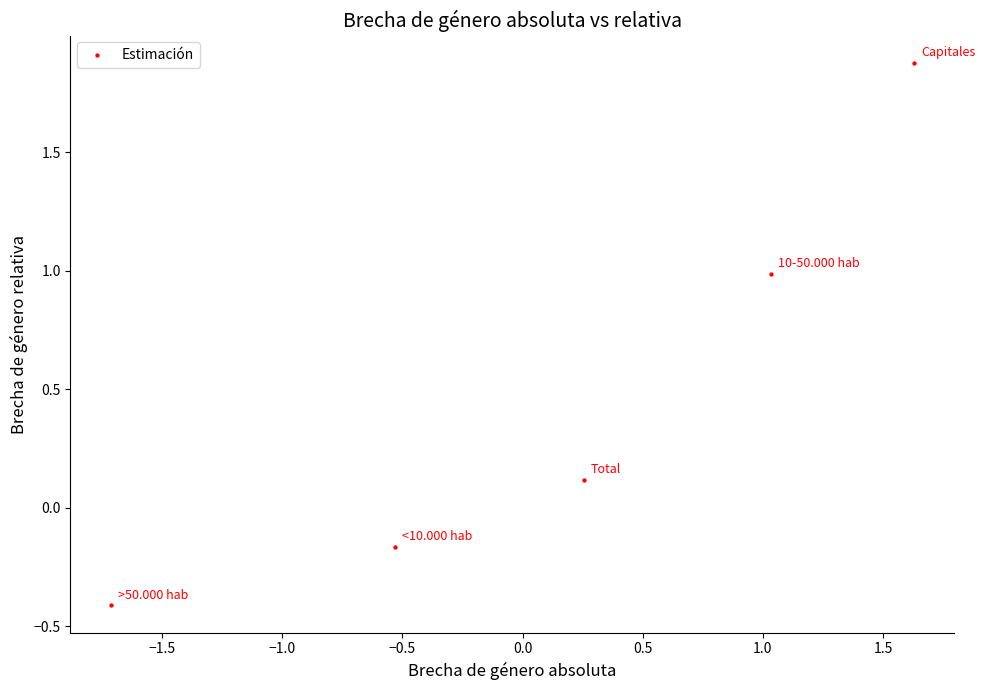

What is the range of X values (max minus min)?

3.3